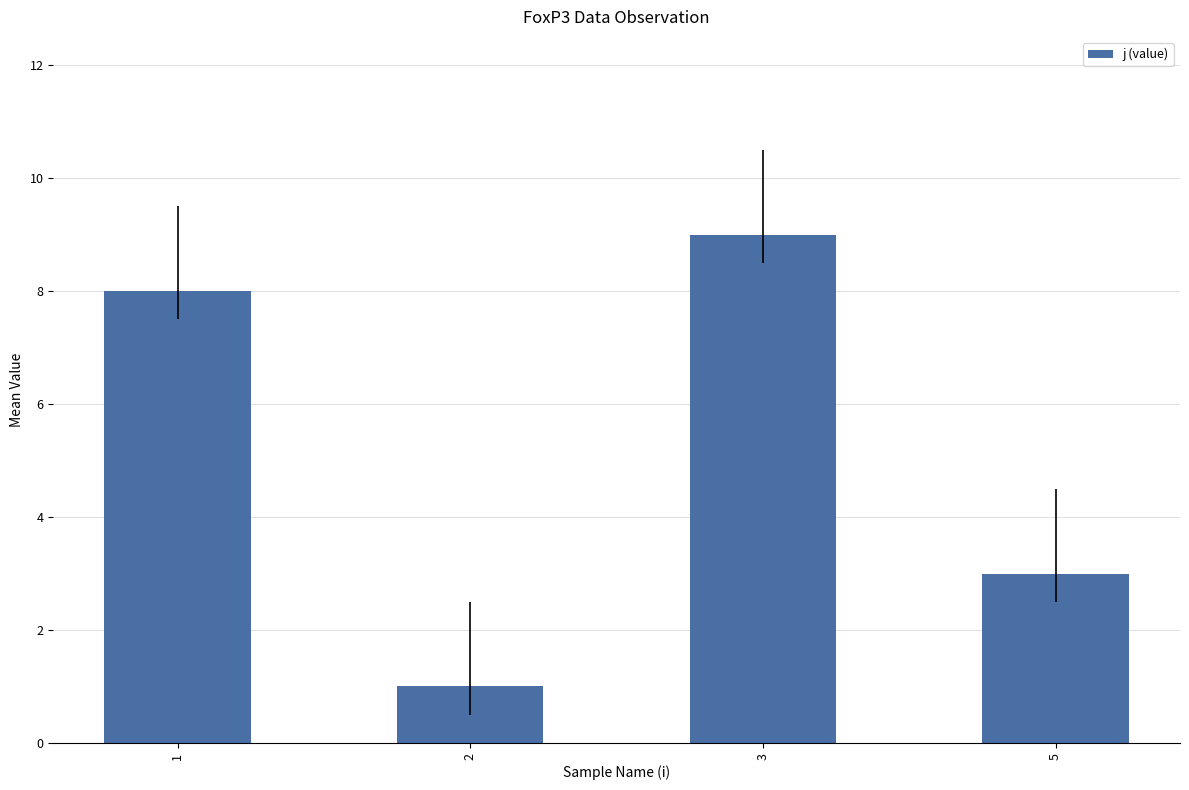

What is the smallest value displayed?

1